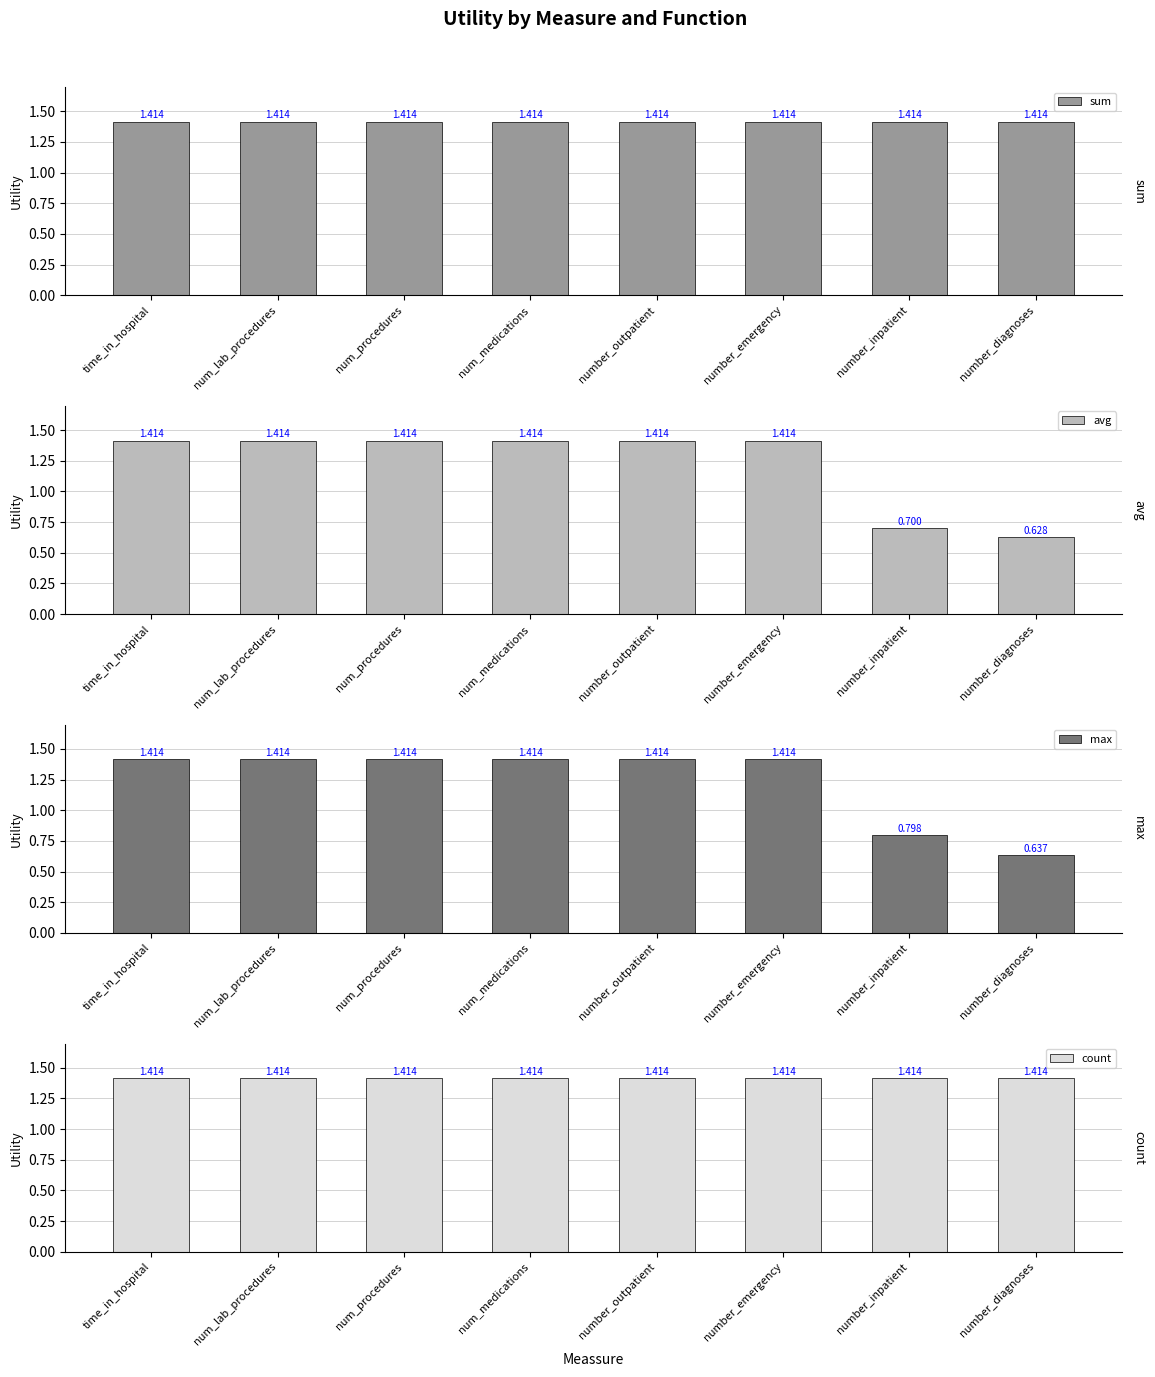

What are all the series names shown in the legend?

sum, avg, max, count